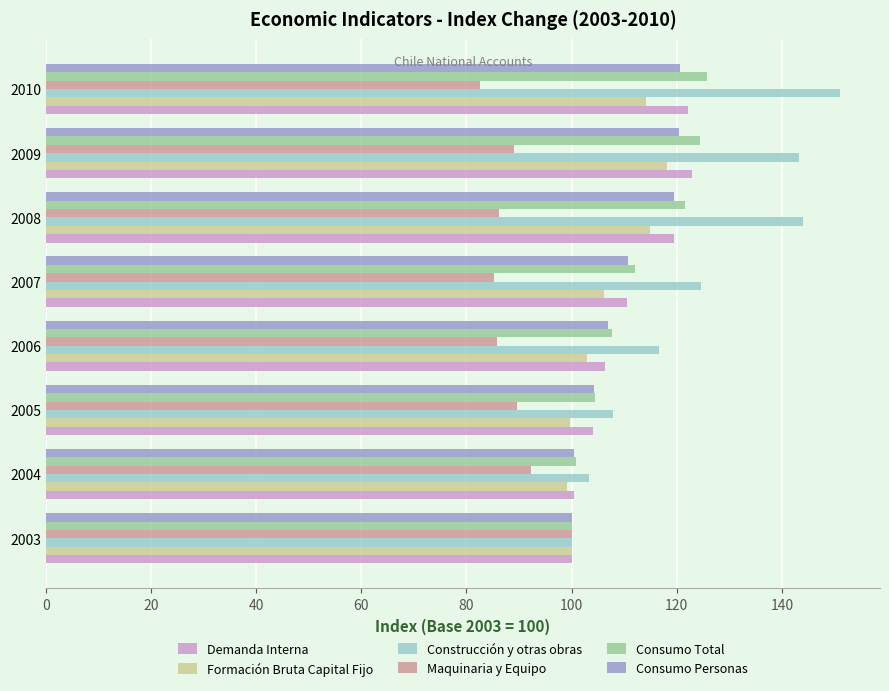

What is the difference between the second highest and second lowest values in the Formación Bruta Capital Fijo series?

15.3